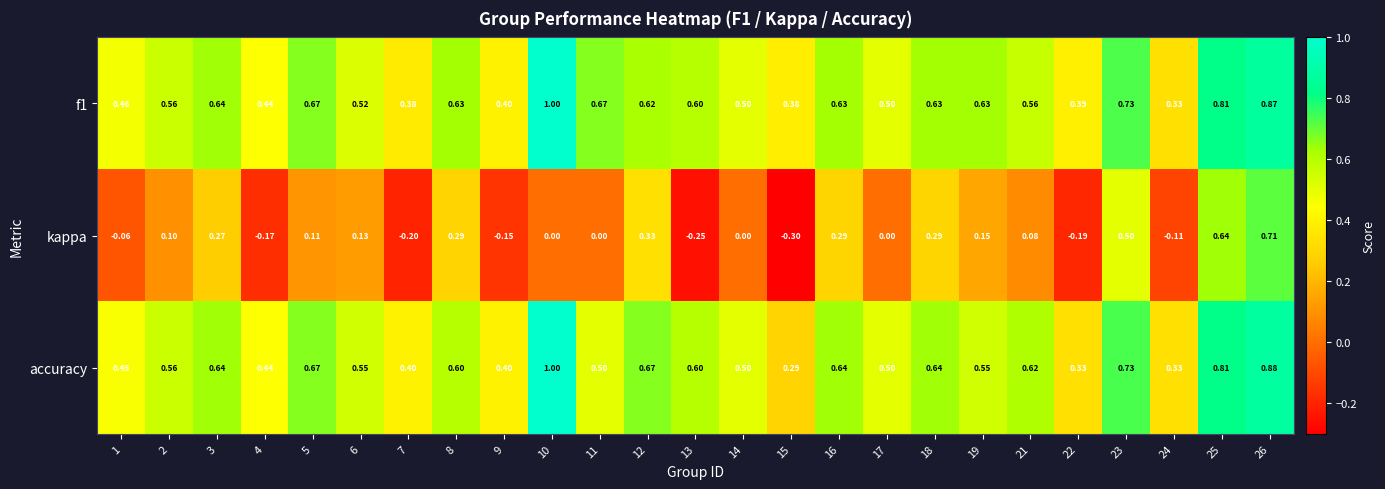

Is the value of accuracy at 25 greater than the value of f1 at 7?

Yes